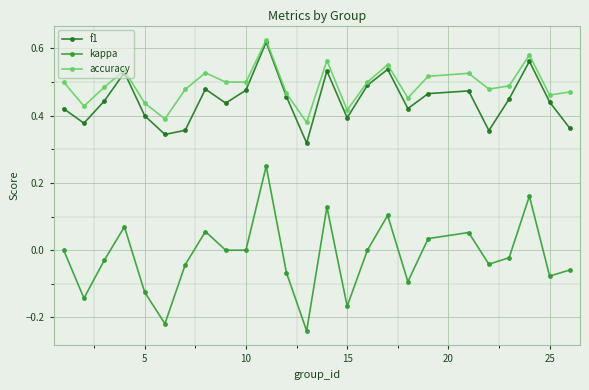

How many interior local peaks does the kappa series have?

7